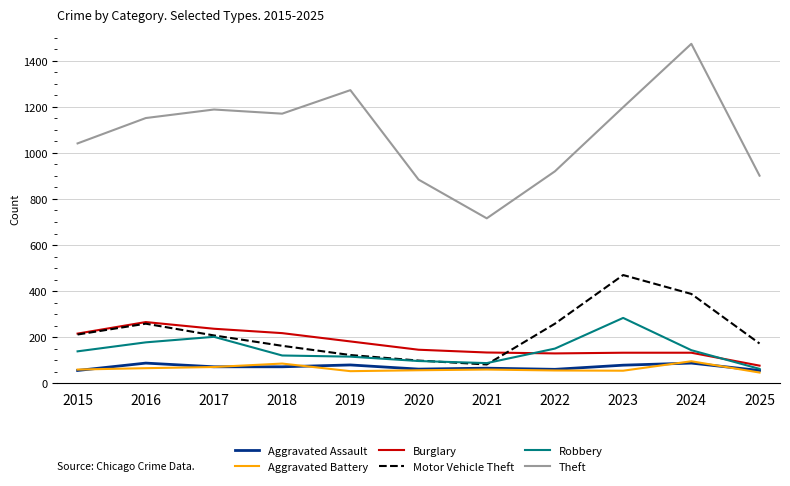

What is the greatest value displayed?

1473